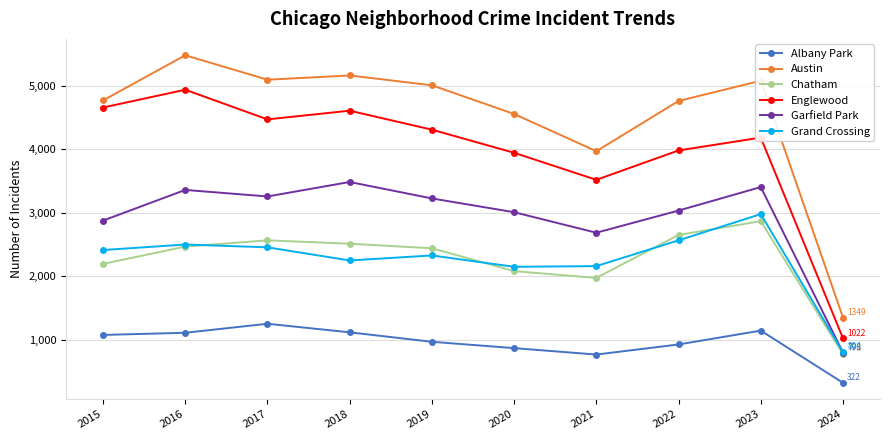

Which series has the largest range (max minus min)?

Austin